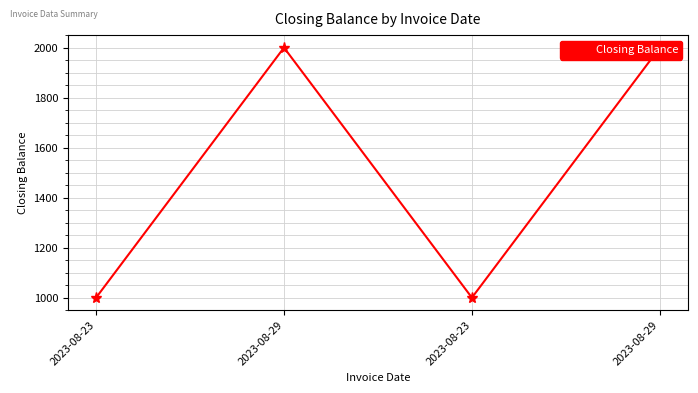

At which category does the data reach its first local peak?

2023-08-29